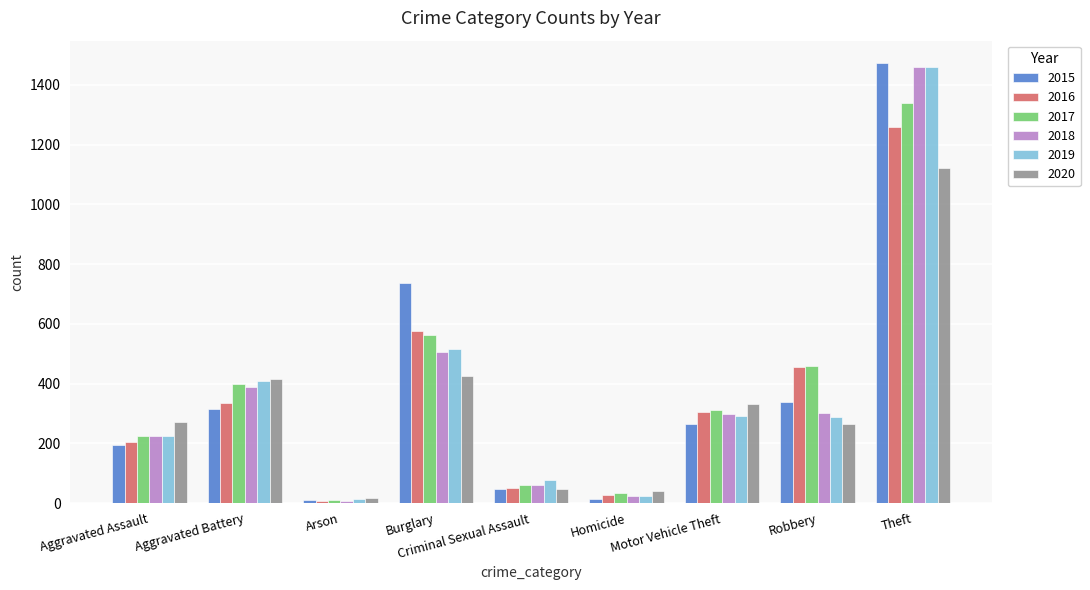

What is the label of the 3rd bar from the right?

Motor Vehicle Theft